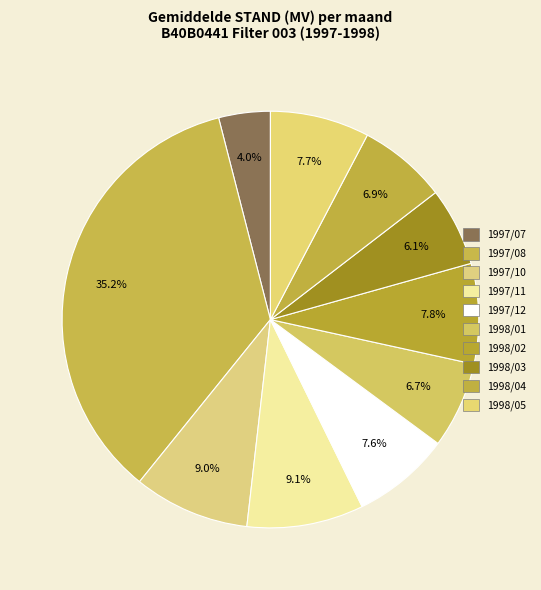

How many slices are in this pie chart?

10